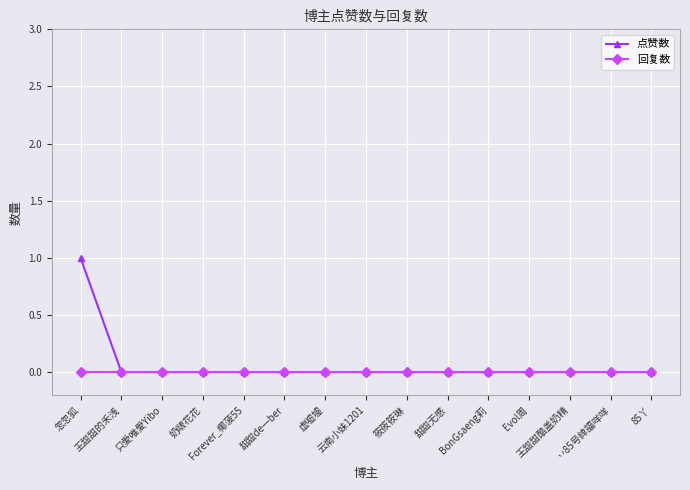

What is the highest value of the 点赞数 series?

1